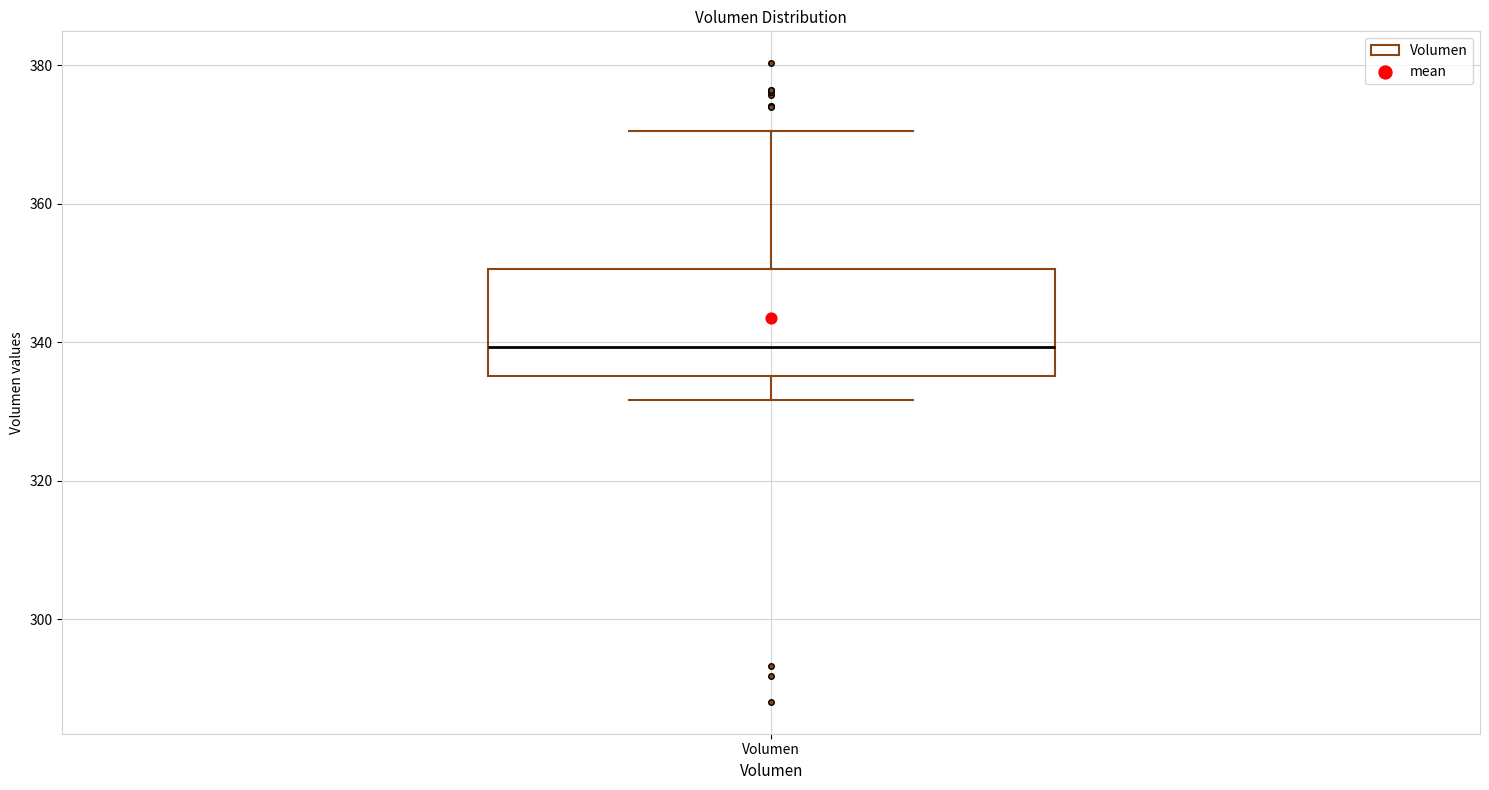

Read this box plot against the y-axis: the position of the median line, the range covered by the box, and the ends of both whiskers. The values are not printed on the chart, so give them approximately, as read against the axis.

median 340, box 336 to 350, whiskers 332 to 370